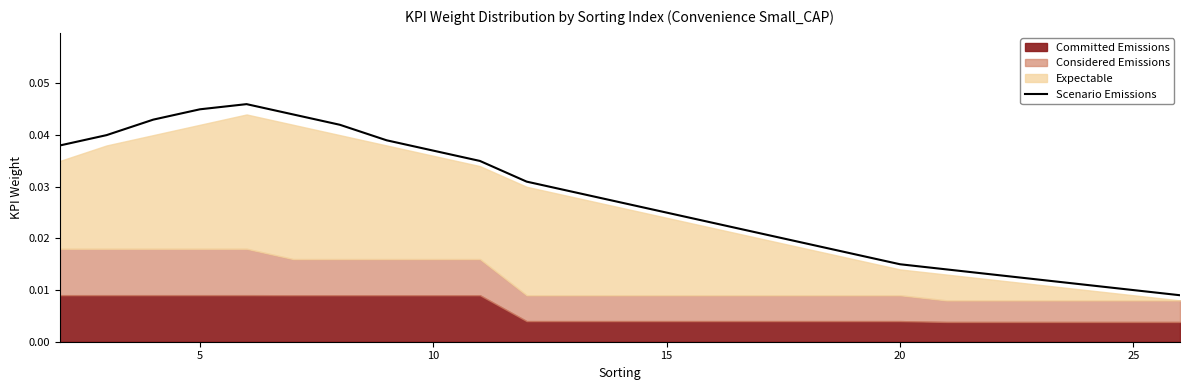

What is the sum of the values at 15 and 10?

0.1